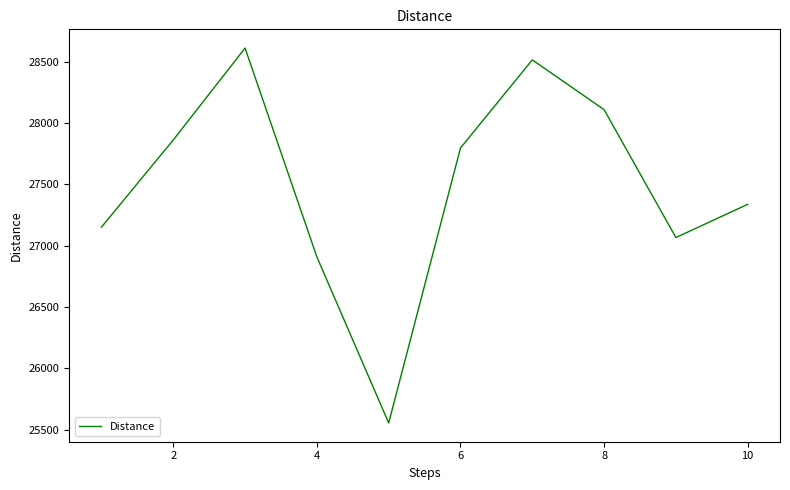

What is the minimum value shown in the chart?

25554